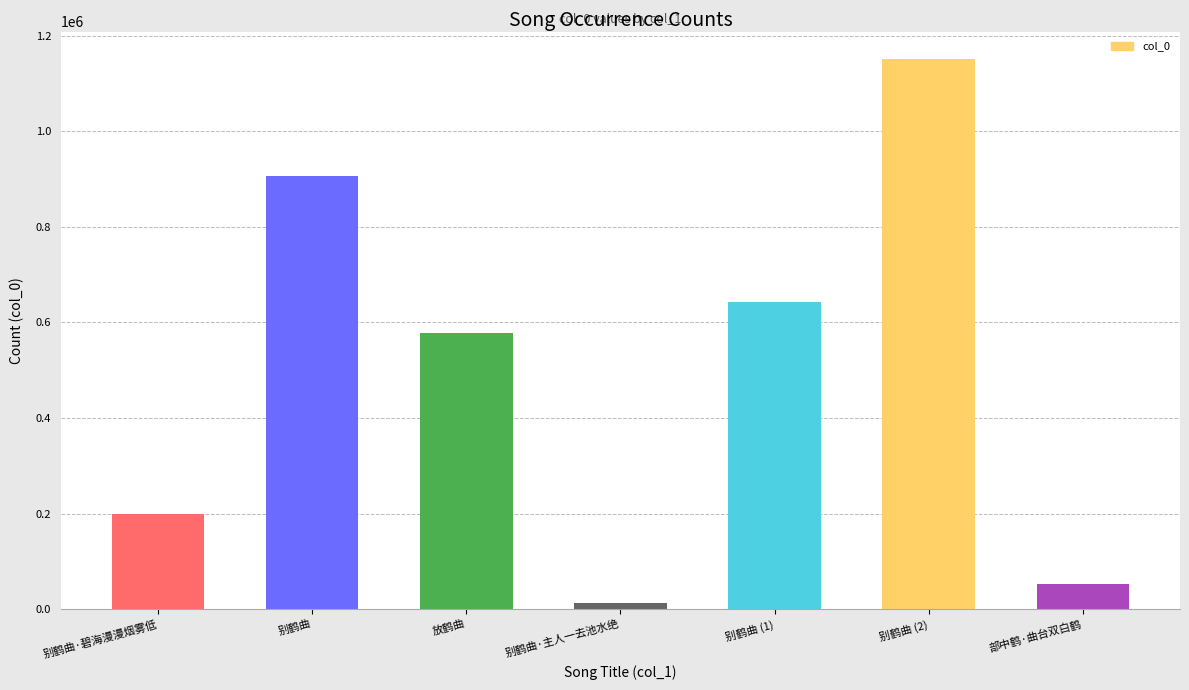

At which label is the value closest to 581806?

放鹤曲